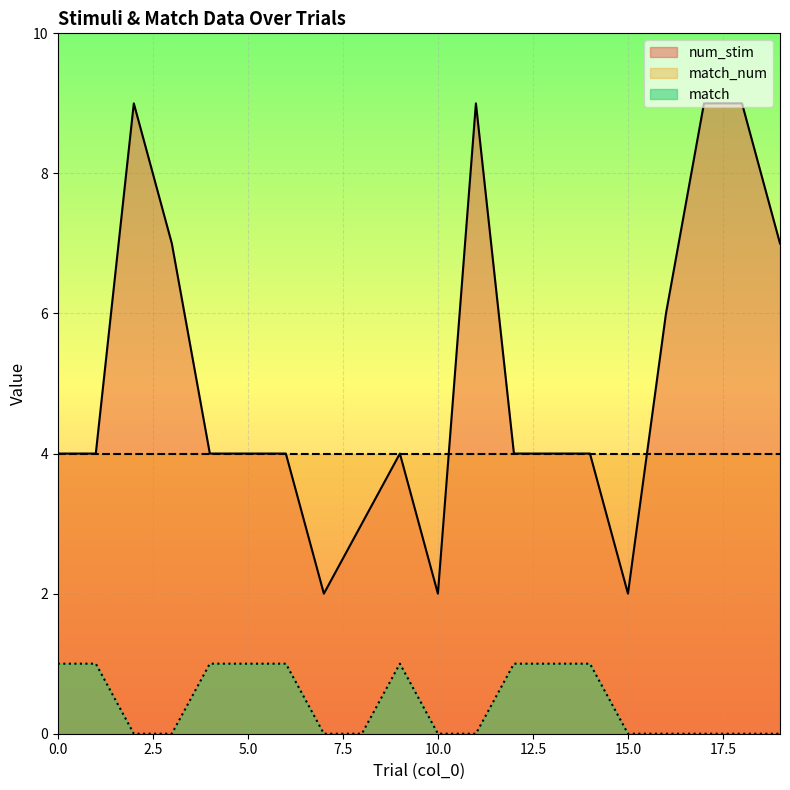

Rank the series by their average value, from highest to lowest.

num_stim, match_num, match